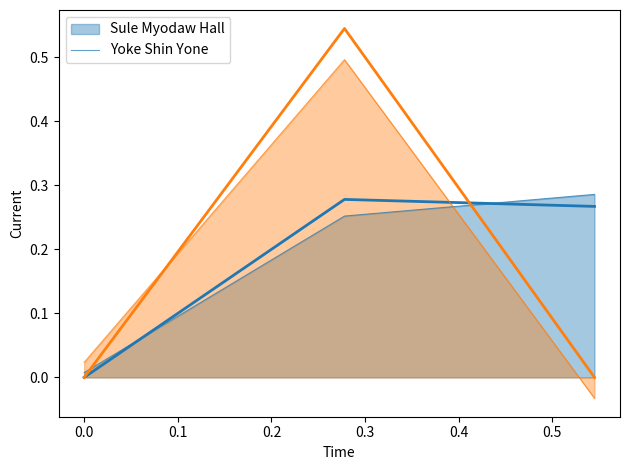

How many positive values does the Sule Myodaw Hall series have?

2